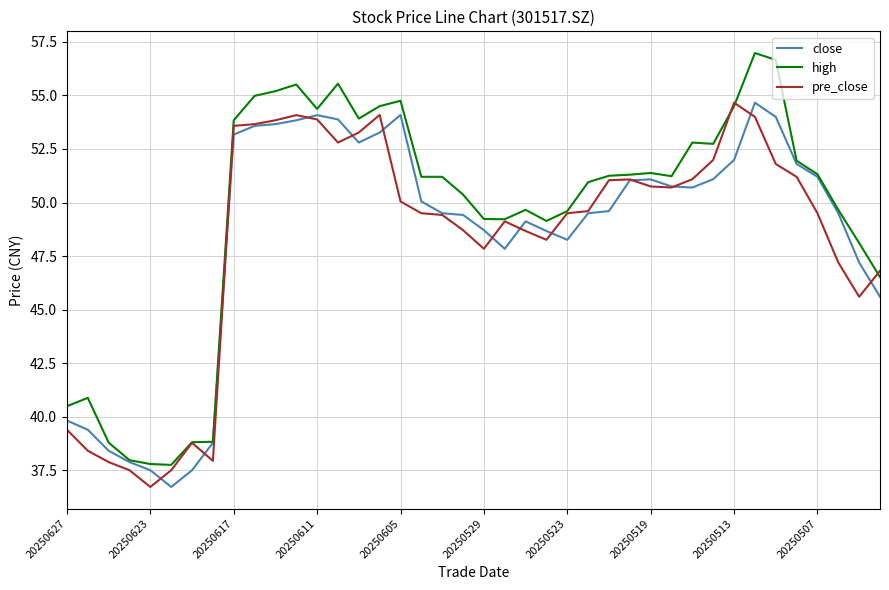

What is the average value of the high series?

49.5